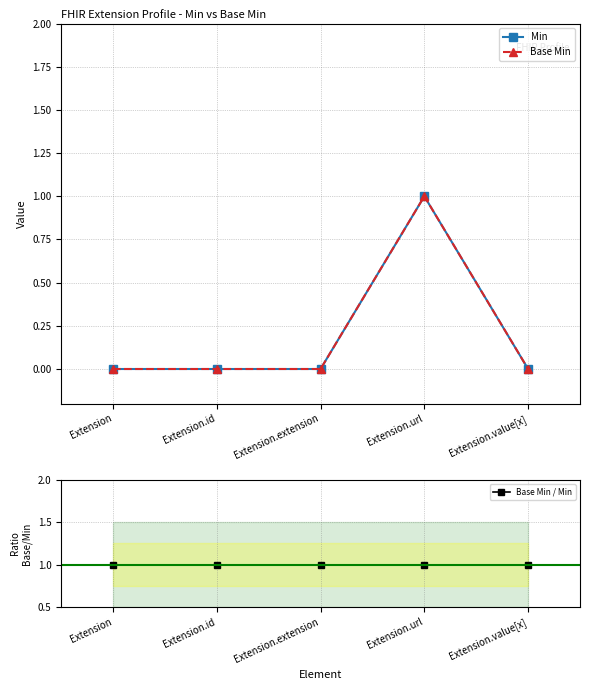

True or false: Base Min and Base Min / Min intersect in this chart.

False